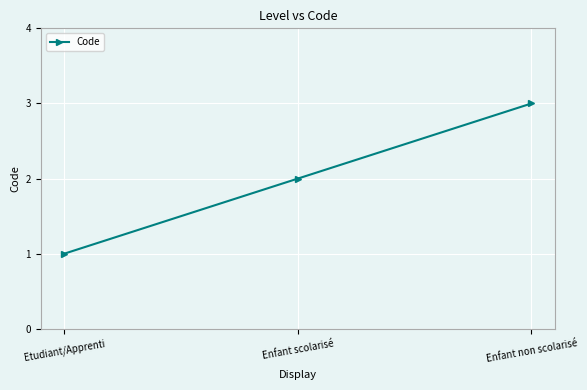

What is the maximum value shown in the chart?

3